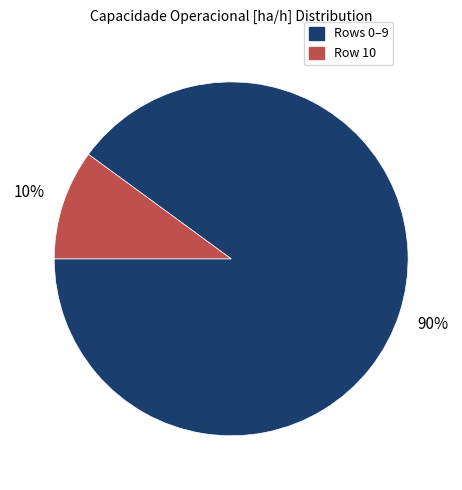

How many slices are in this pie chart?

2